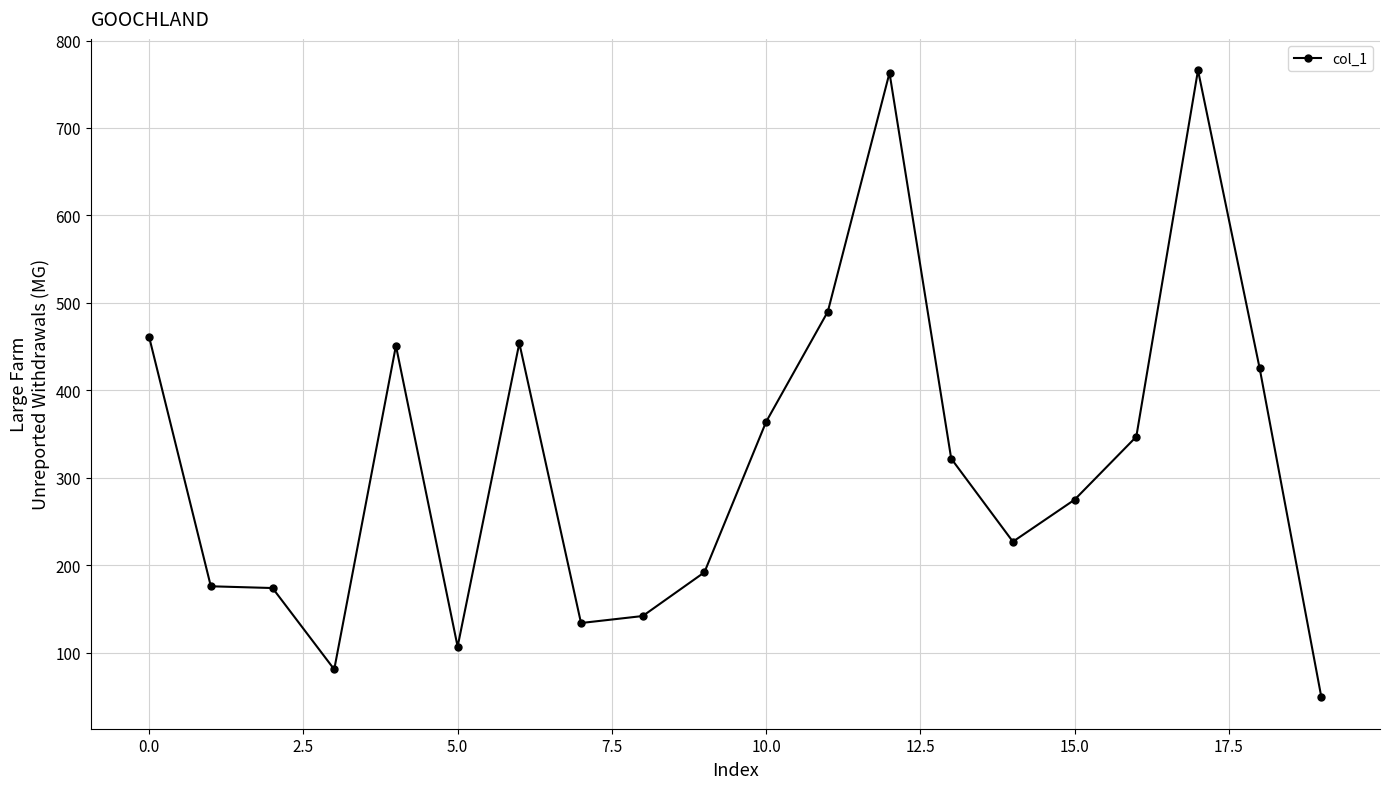

True or false: the data has more than 2 interior local peaks.

True